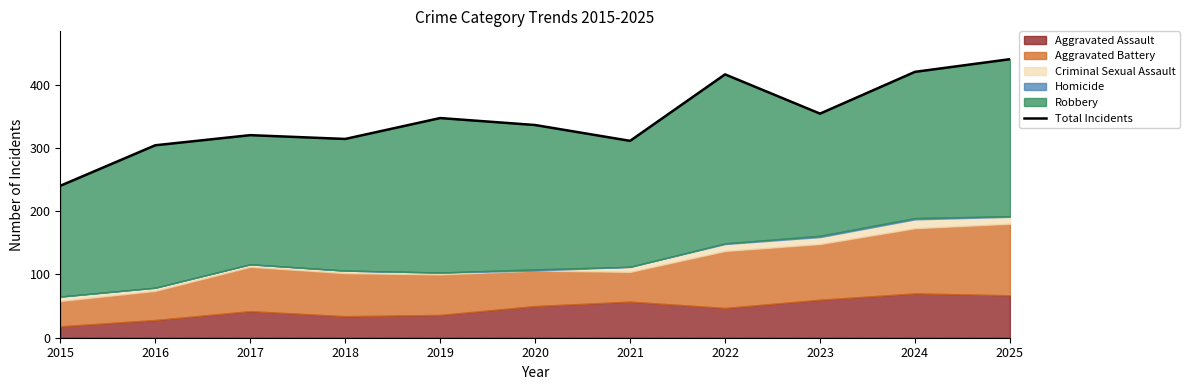

Reading right to left, transcribe all the data shown in this chart.

2025=440	2024=420	2023=354	2022=416	2021=311	2020=336	2019=347	2018=314	2017=320	2016=304	2015=240